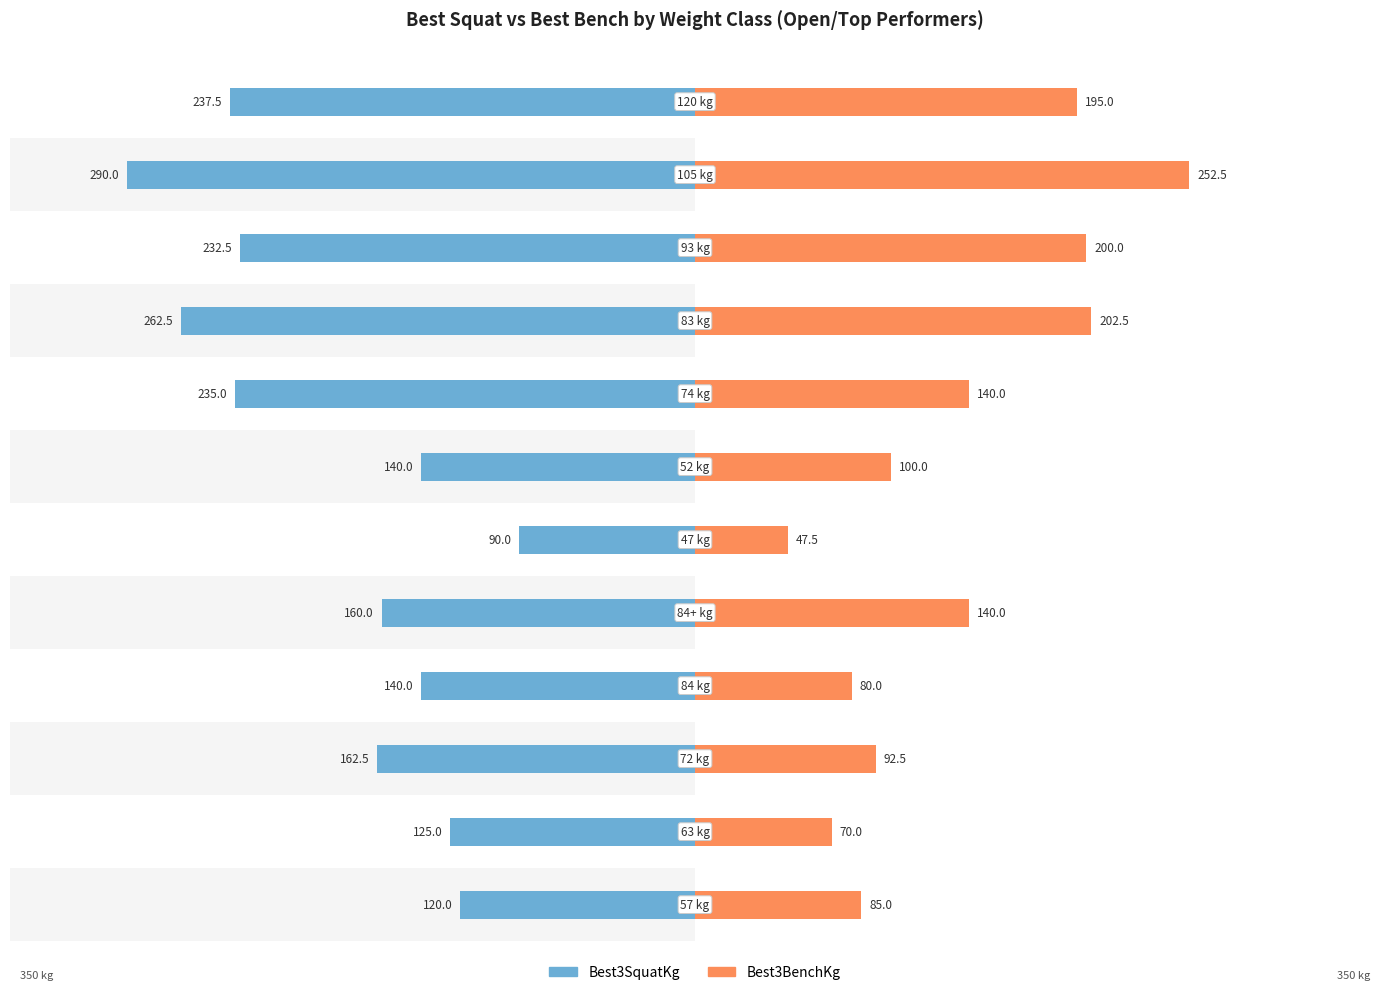

Reading left to right, list all the values displayed in this chart.

Best3SquatKg: -120.0	-125.0	-162.5	-140.0	-160.0	-90.0	-140.0	-235.0	-262.5	-232.5	-290.0	-237.5
Best3BenchKg: 85.0	70.0	92.5	80.0	140.0	47.5	100.0	140.0	202.5	200.0	252.5	195.0